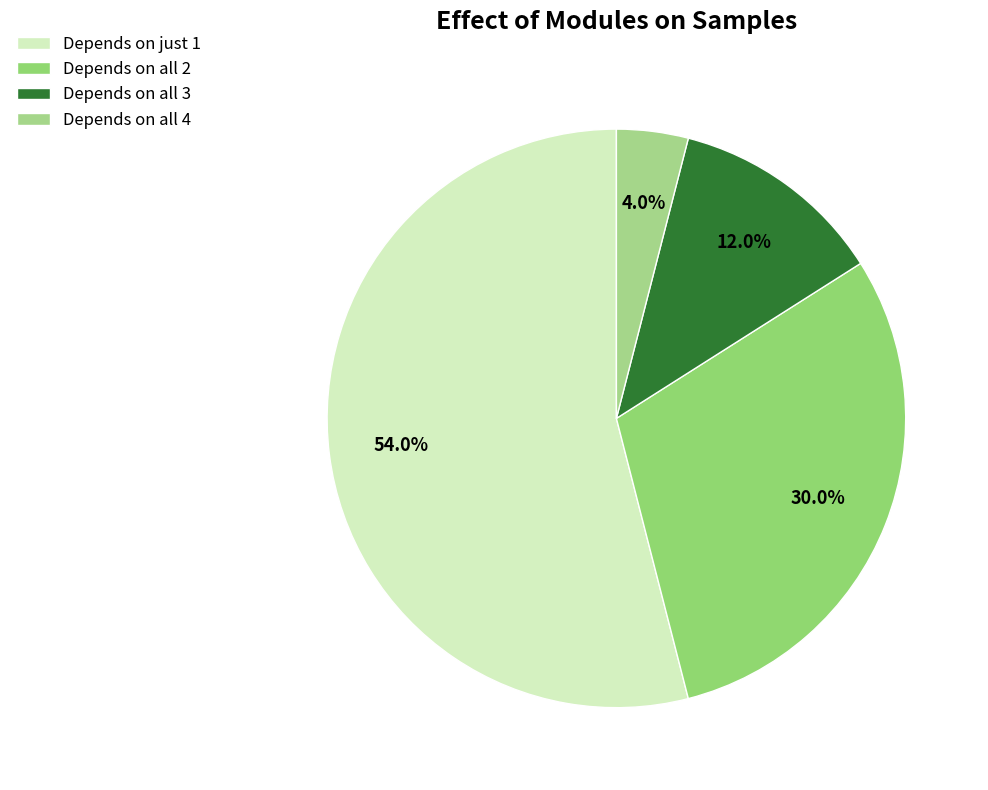

Which category has the biggest portion of the pie?

Depends on just 1